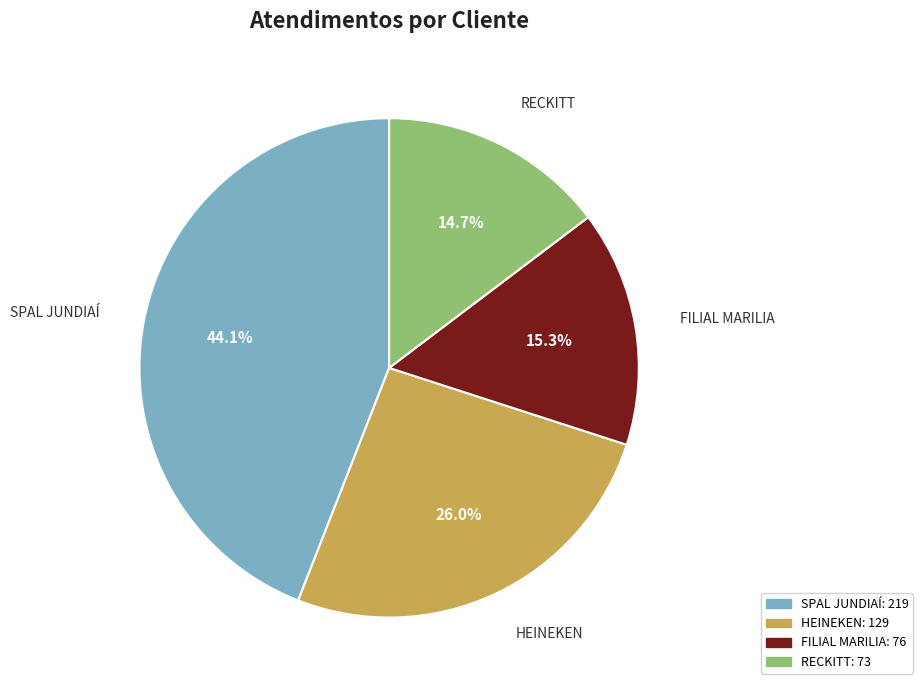

Approximately how many times larger is the value at RECKITT compared to SPAL JUNDIAÍ?

0.3